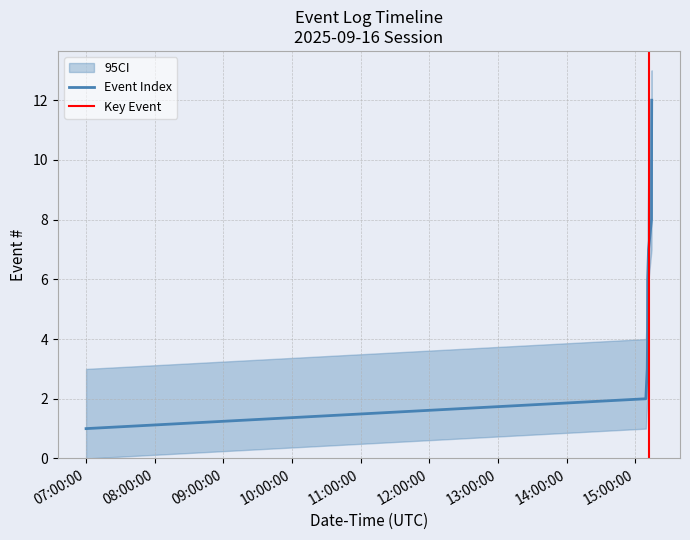

Count the number of values greater than 7.

5